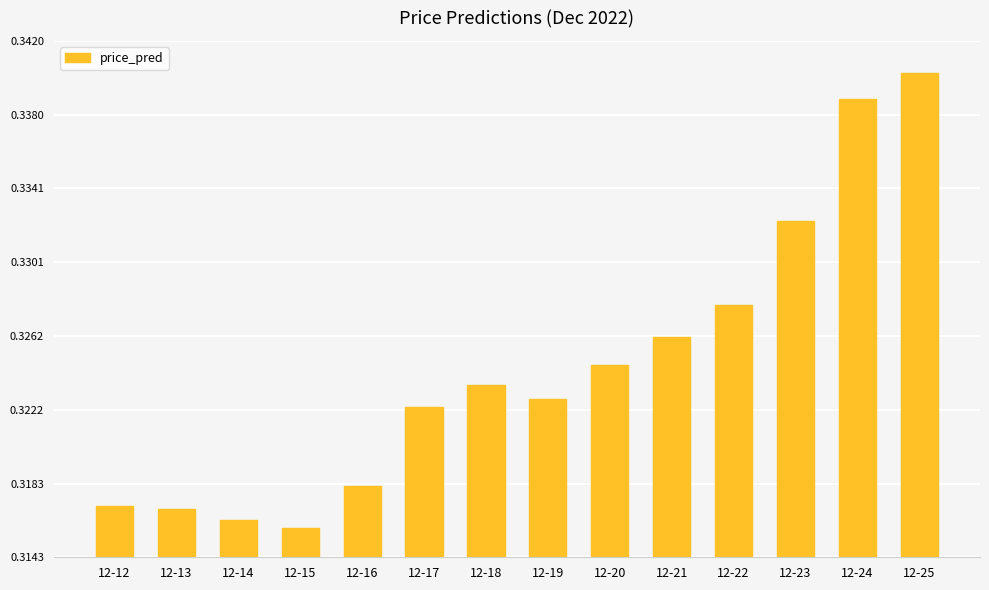

Which has a higher value, 12-16 or 12-25?

12-25